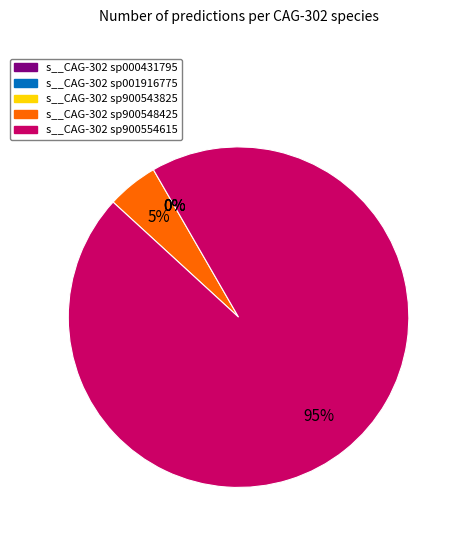

To the nearest percent, what is the average slice percentage?

20%